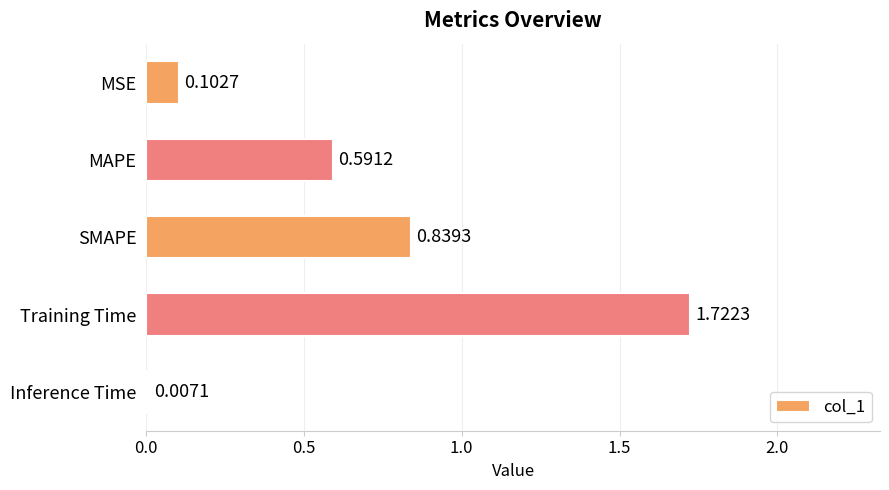

At which label is the value closest to 0?

Inference Time